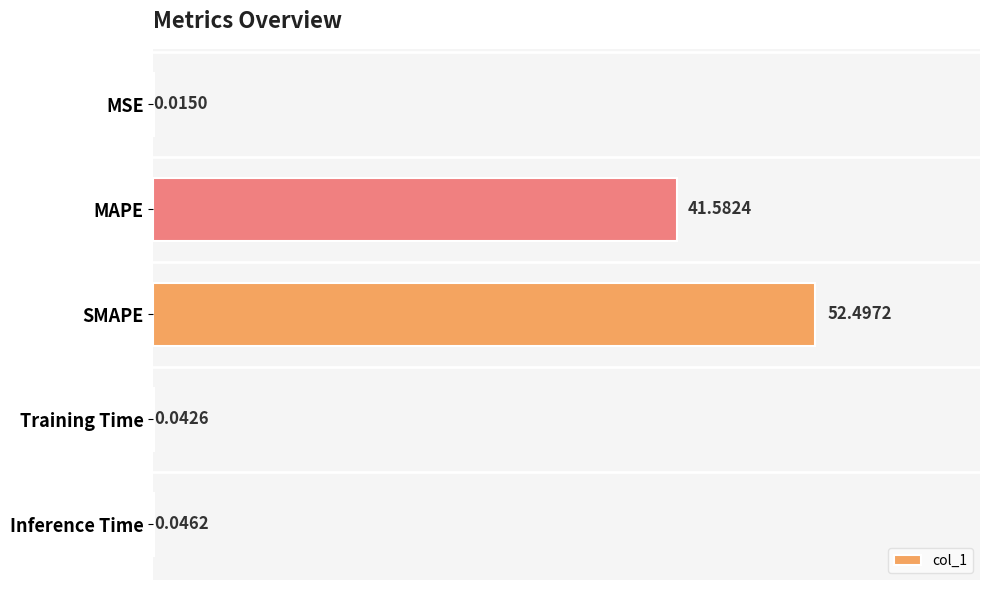

What is the change in value from SMAPE to Inference Time?

-52.5